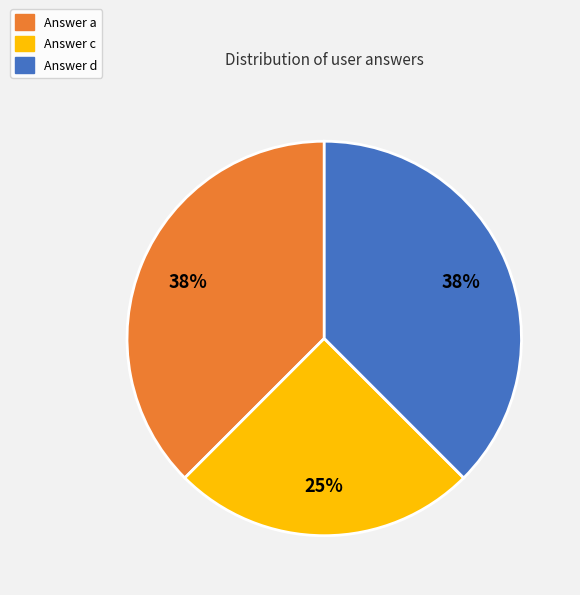

Does any single category account for the majority?

No